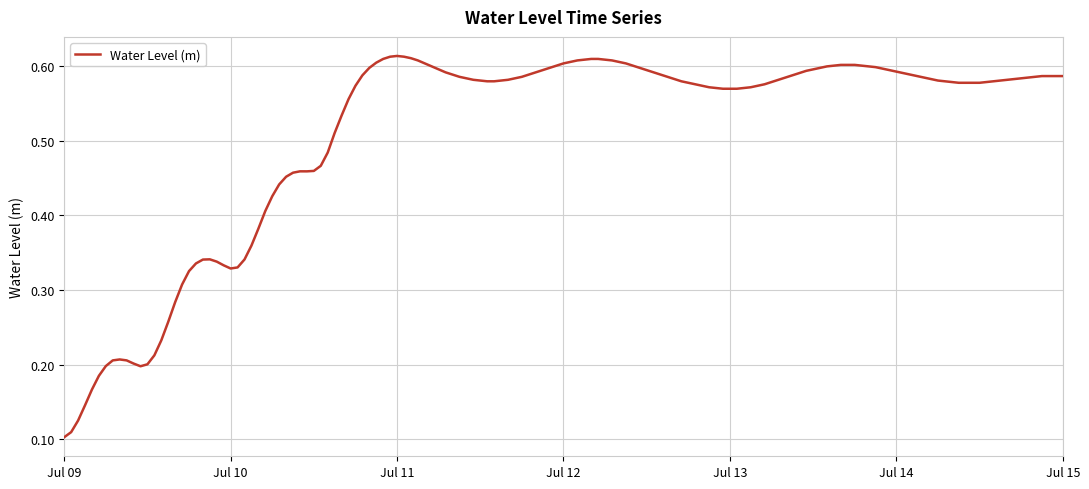

Count the values in the range 0 to 1.

145